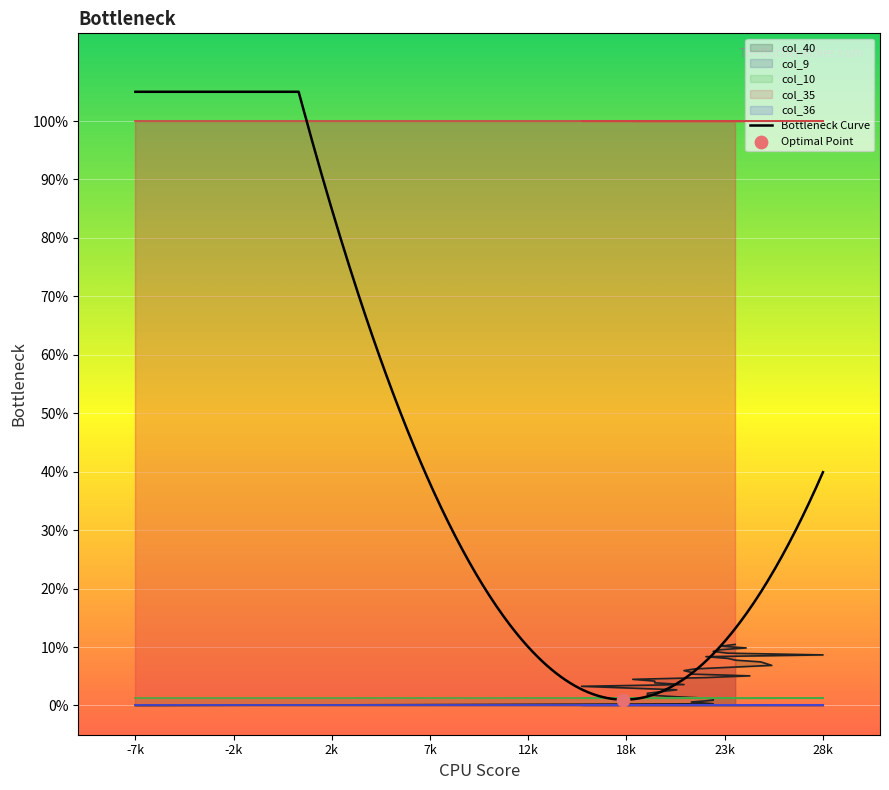

What are all the series names shown in the legend?

col_40, col_9, col_10, col_35, col_36